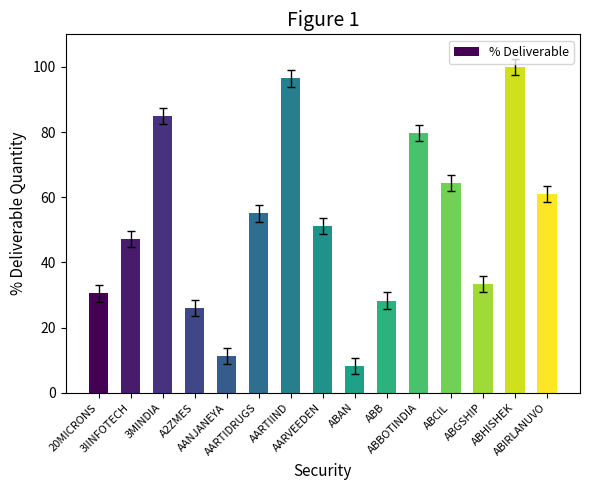

At which category does the chart reach its peak across all series?

ABHISHEK